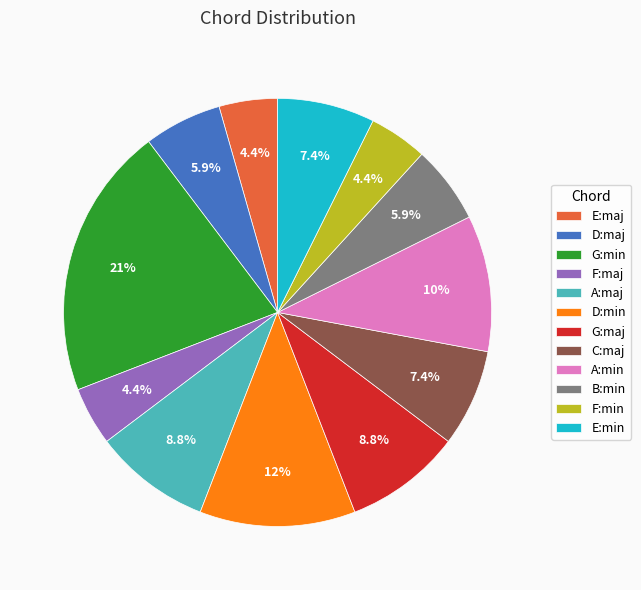

Which category has the biggest portion of the pie?

G:min